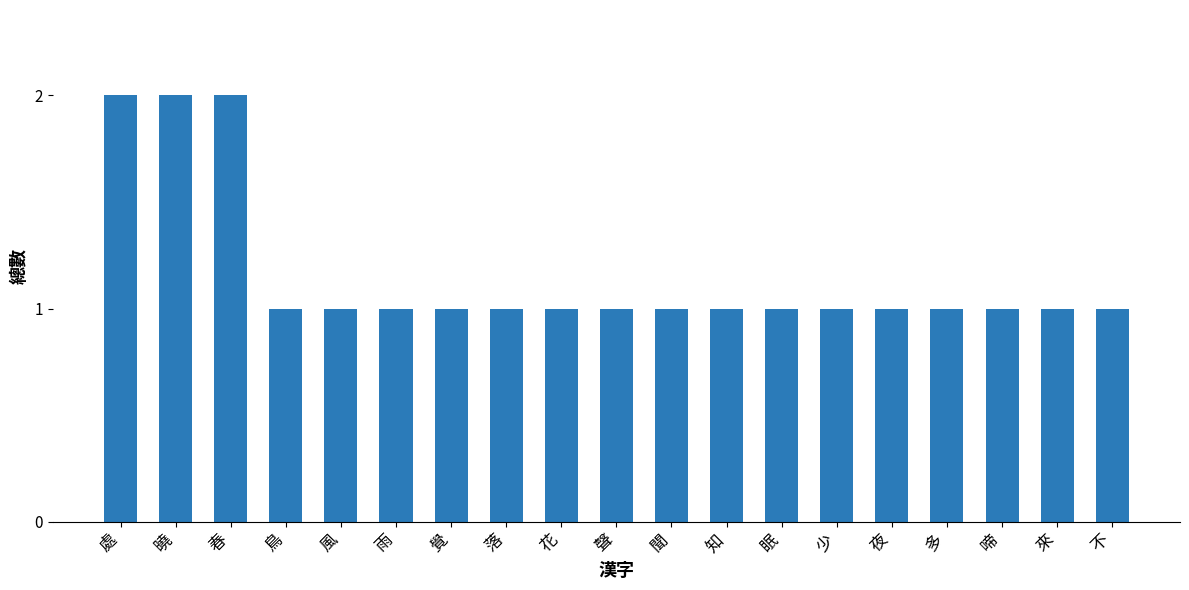

What is the maximum value shown in the chart?

2